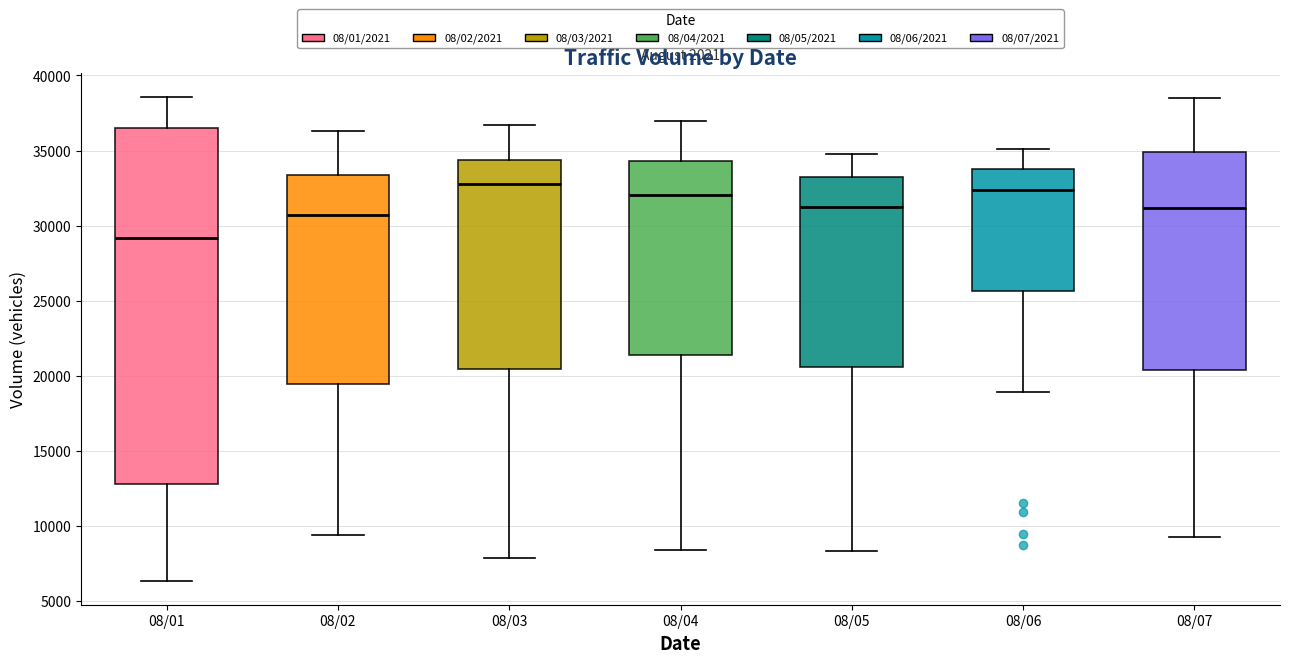

Reading left to right, transcribe this box plot: for each box, give where its median line is, the range the box spans, and where its two whiskers end, as read against the y-axis. The values are not printed on the chart, so give them approximately, as read against the axis.

08/01: median 29000, box 13000 to 36500, whiskers 6500 to 38500
08/02: median 30500, box 19500 to 33500, whiskers 9500 to 36500
08/03: median 33000, box 20500 to 34500, whiskers 8000 to 36500
08/04: median 32000, box 21500 to 34500, whiskers 8500 to 37000
08/05: median 31500, box 20500 to 33500, whiskers 8500 to 35000
08/06: median 32500, box 25500 to 34000, whiskers 19000 to 35000
08/07: median 31000, box 20500 to 35000, whiskers 9500 to 38500